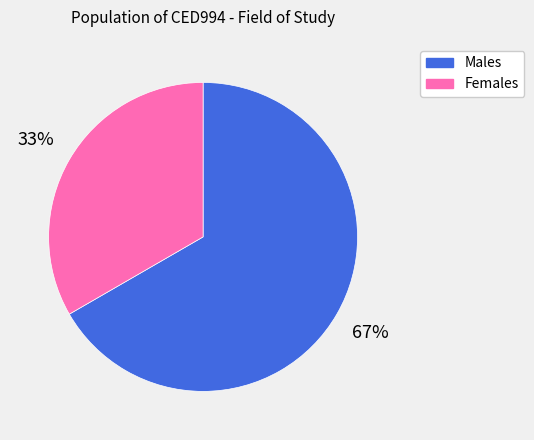

Rank the categories by value from lowest to highest.

Females, Males